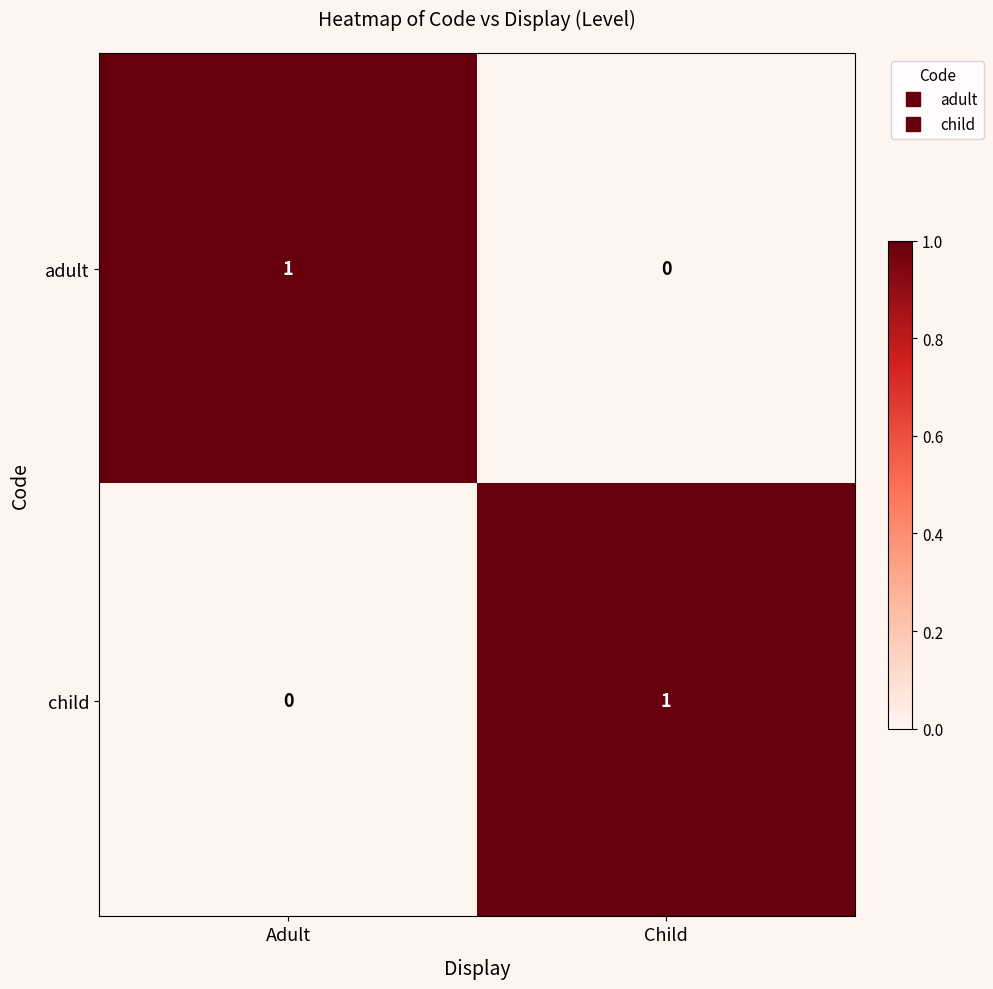

The adult series shows 0 at Child. True or false?

True